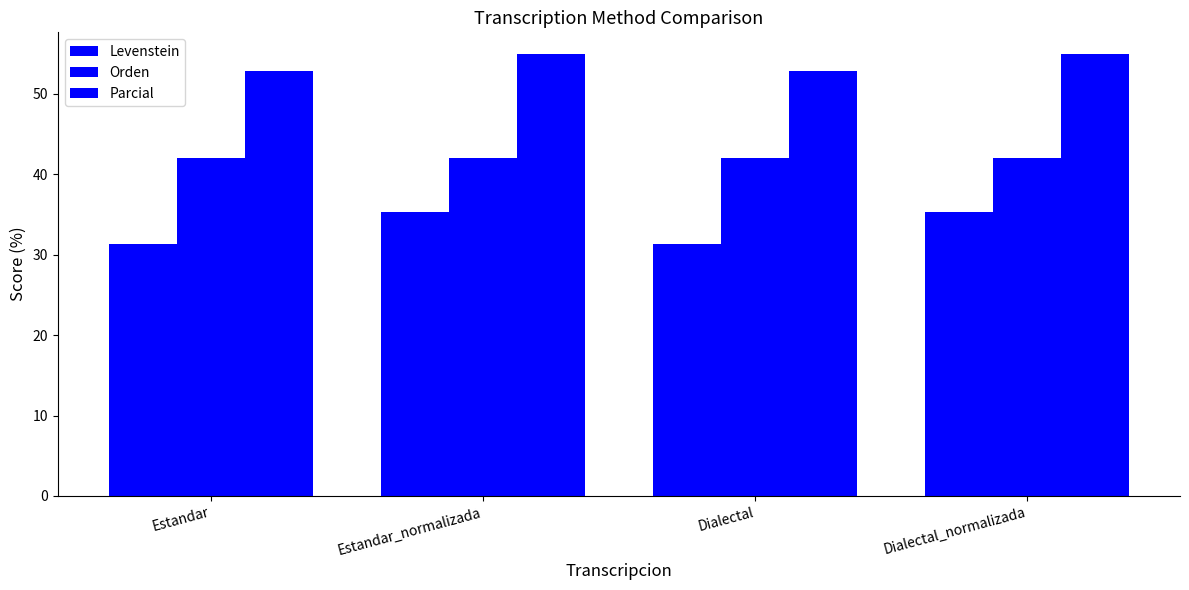

How many categories are shown in the chart?

4